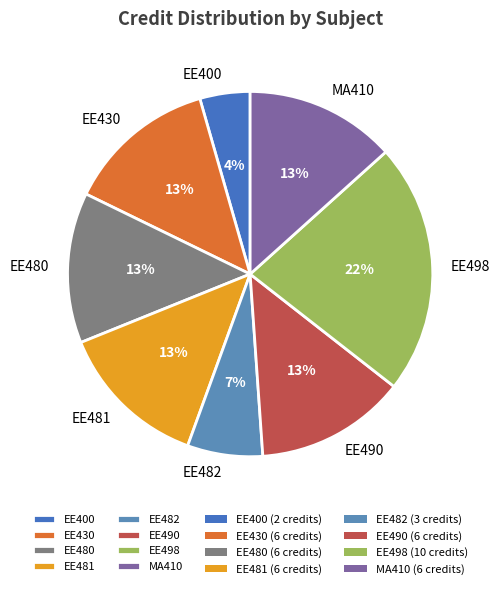

To the nearest percent, what is the difference between the largest and smallest slice percentages?

18%